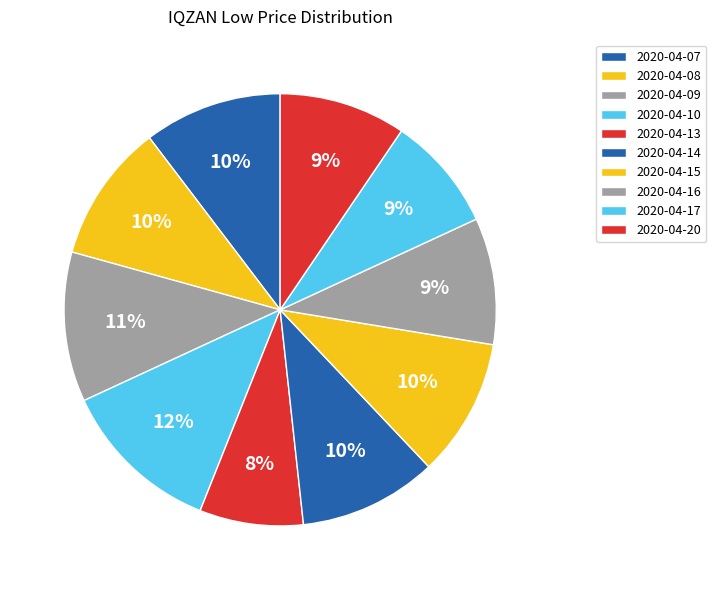

Which category has the biggest portion of the pie?

2020-04-10